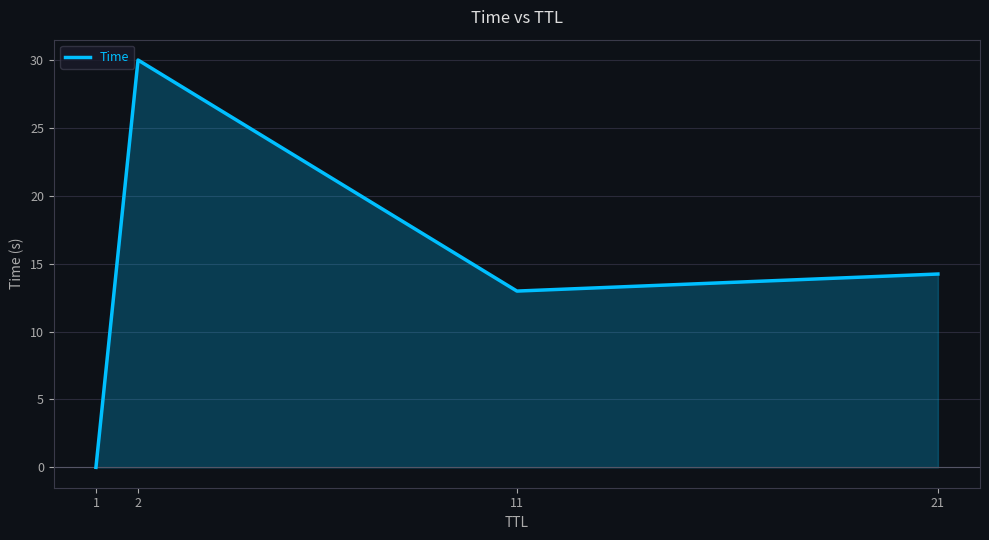

How many values exceed 14?

2